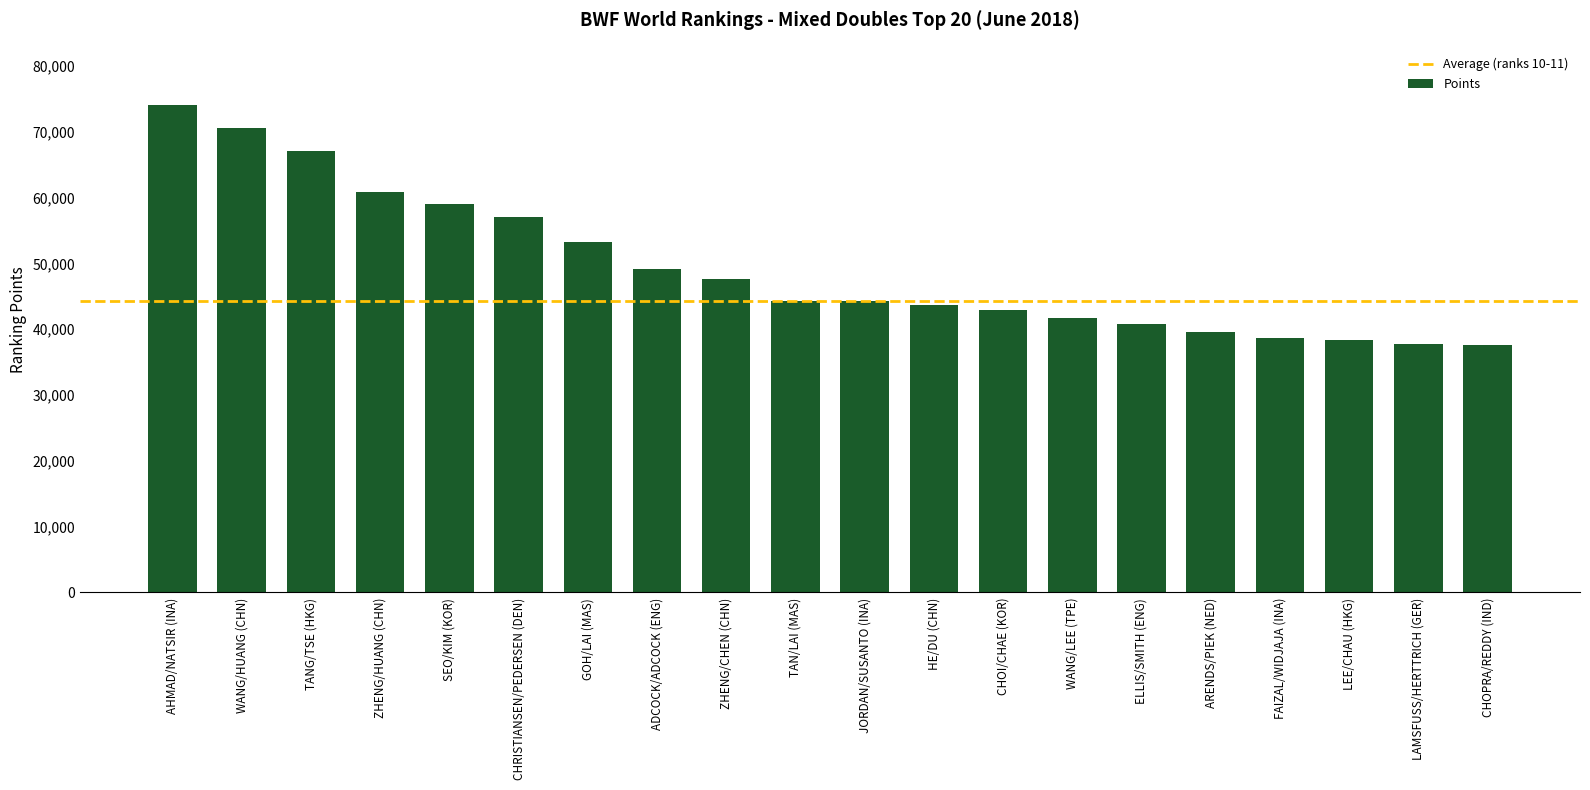

The value at CHOI/CHAE (KOR) is 9853. True or false?

False